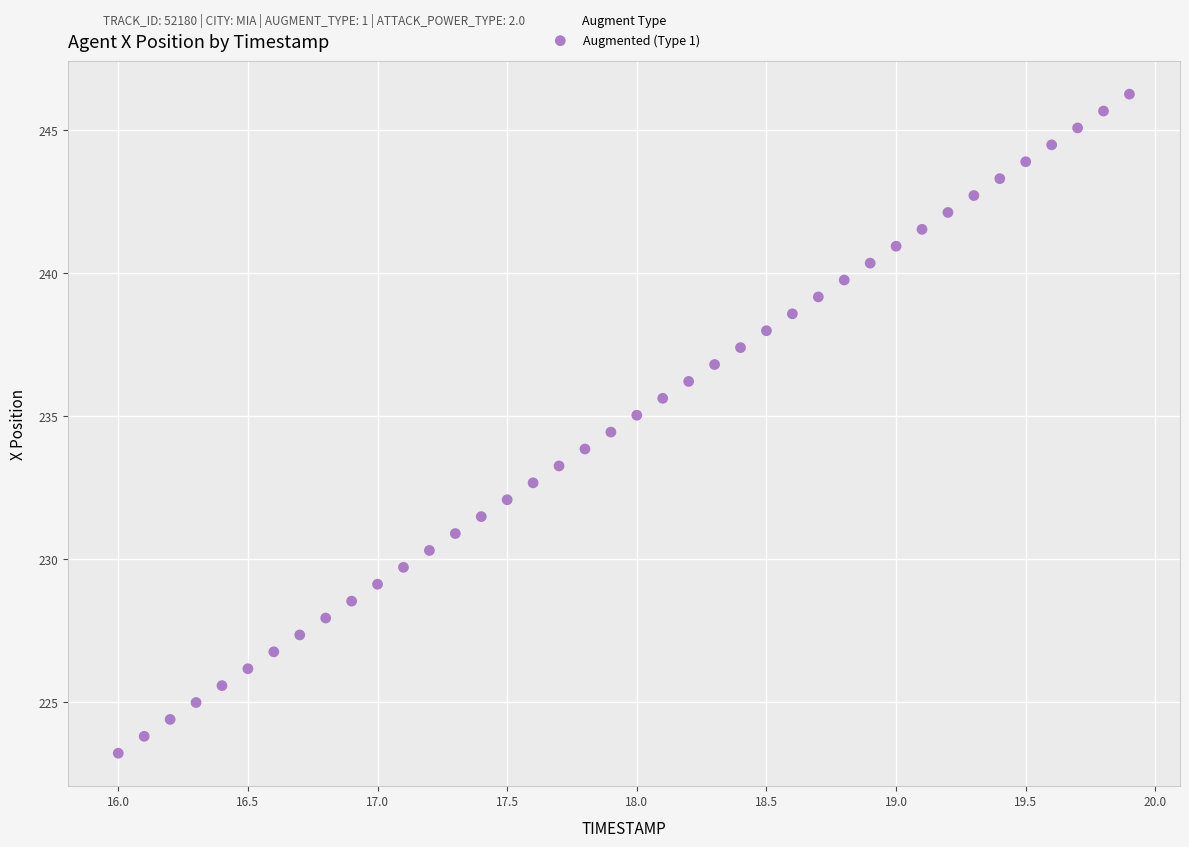

What is the range of X values (max minus min)?

3.9